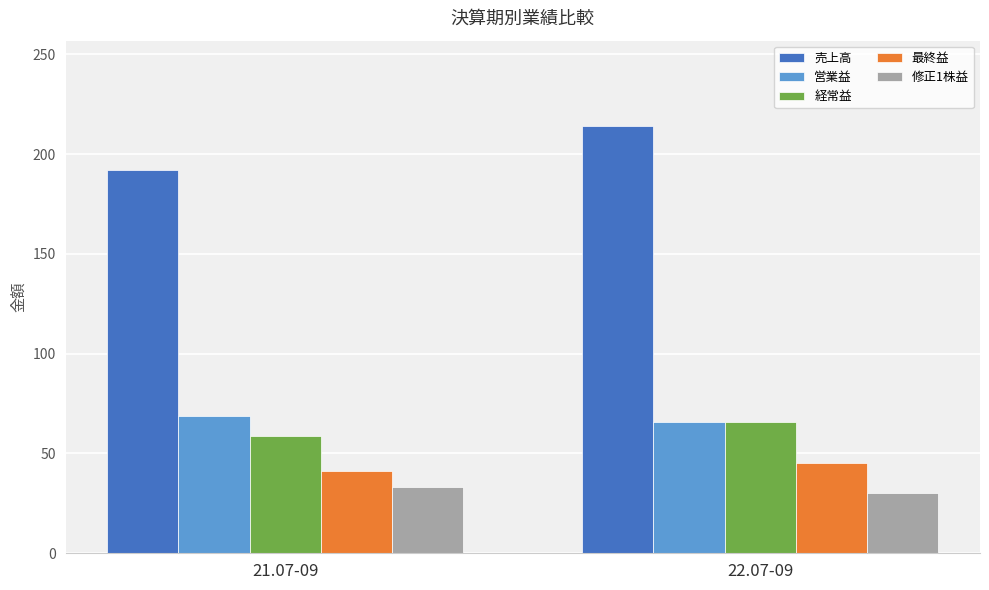

What is the difference between the maximum and minimum values in the 修正1株益 series?

2.9